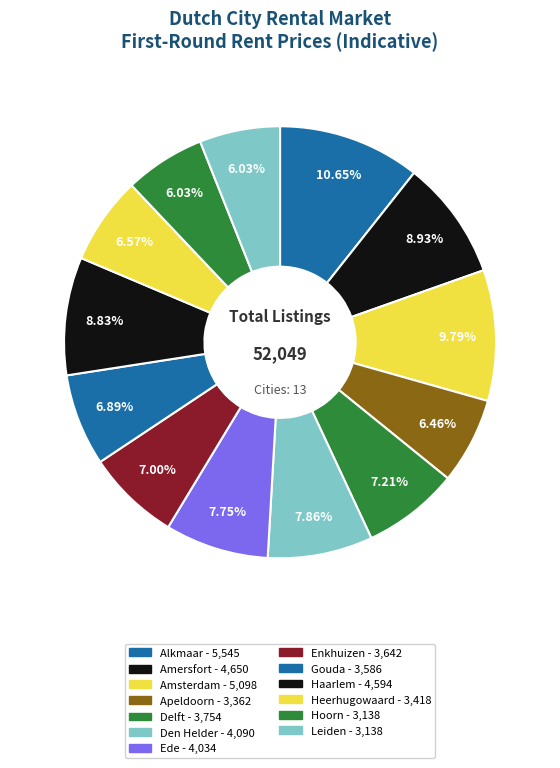

How many slices are in this pie chart?

13